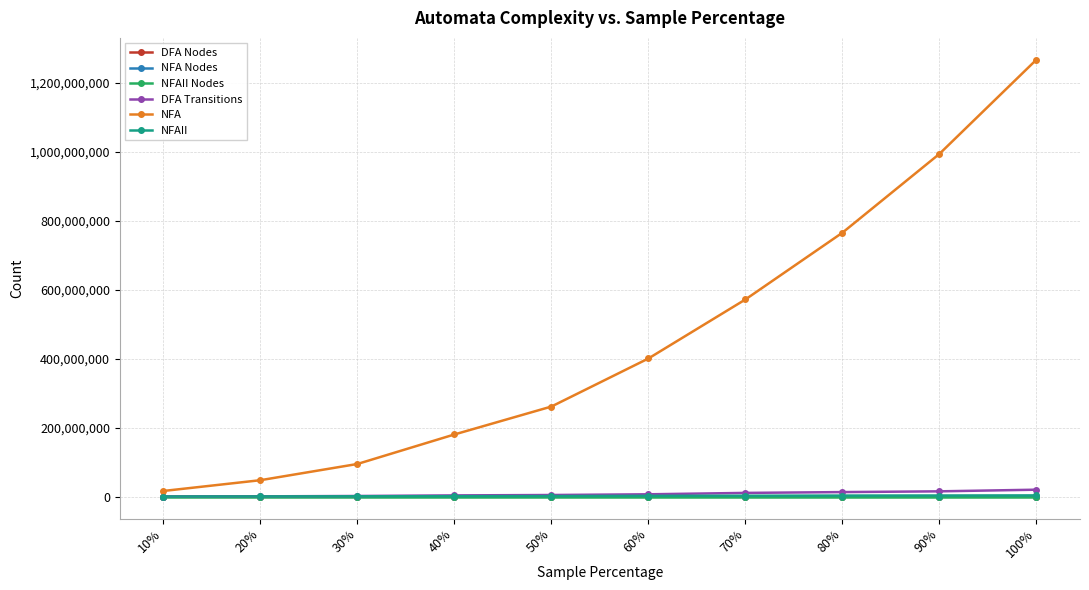

True or false: NFAII and NFA Nodes intersect in this chart.

False